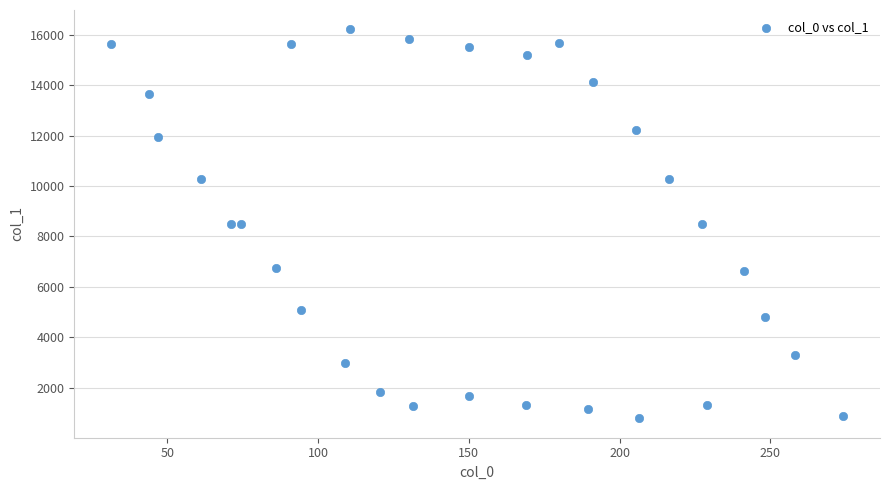

What is the range of X values (max minus min)?

243.0